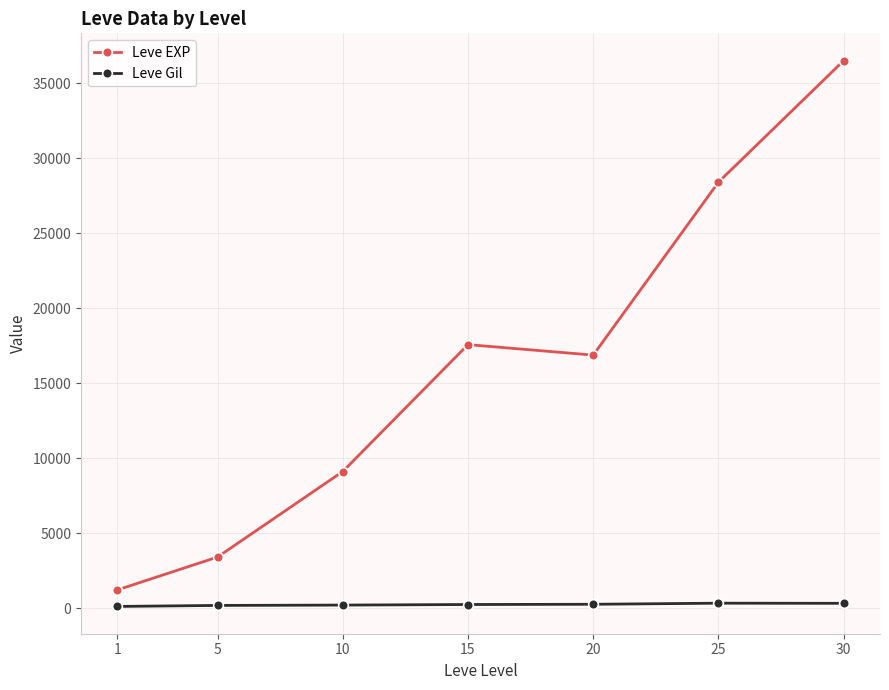

What are all the series names shown in the legend?

Leve EXP, Leve Gil